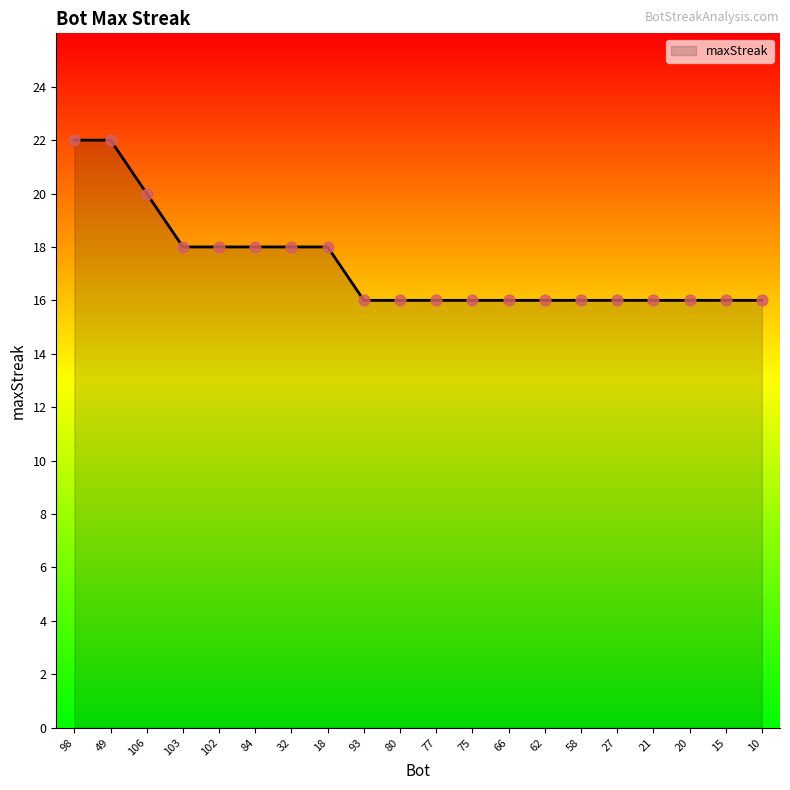

Which has a higher value, 98 or 32?

98